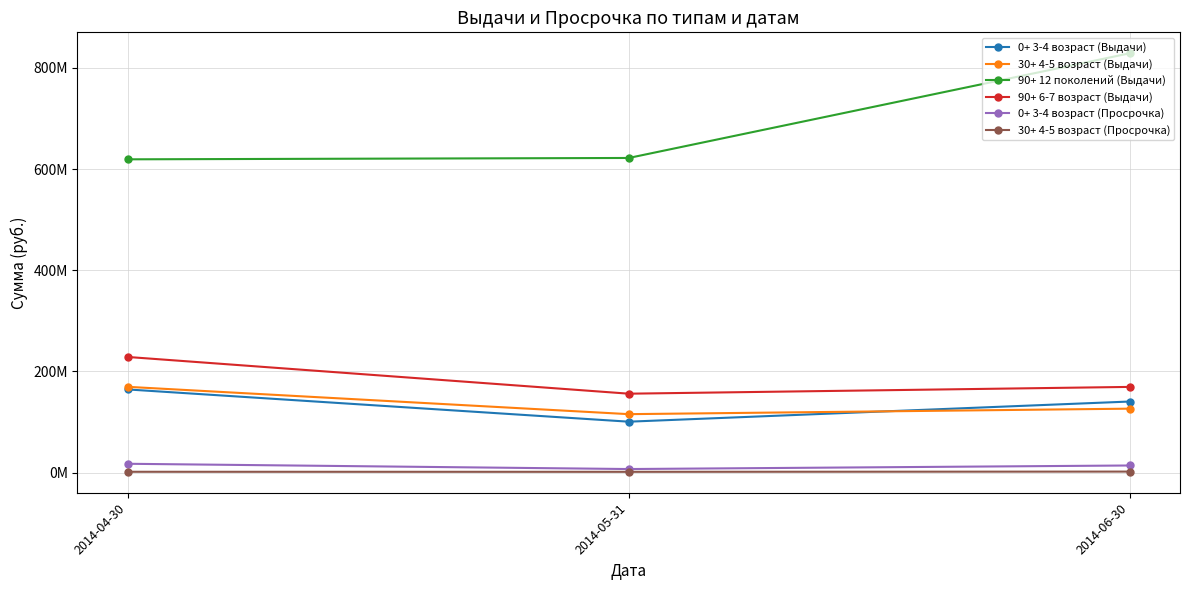

What is the label of the 2nd point from the left?

2014-05-31